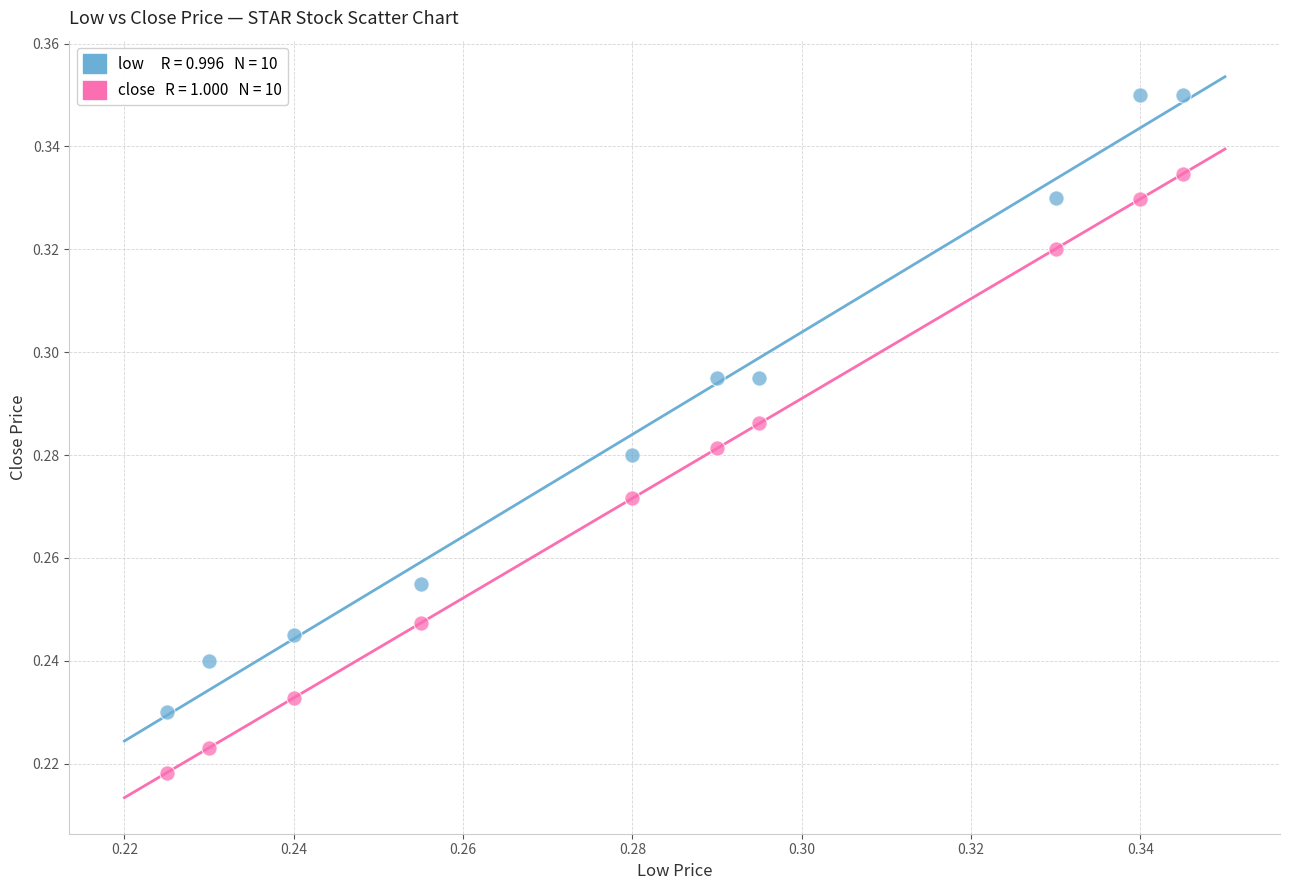

Count the number of points in this scatter plot.

20